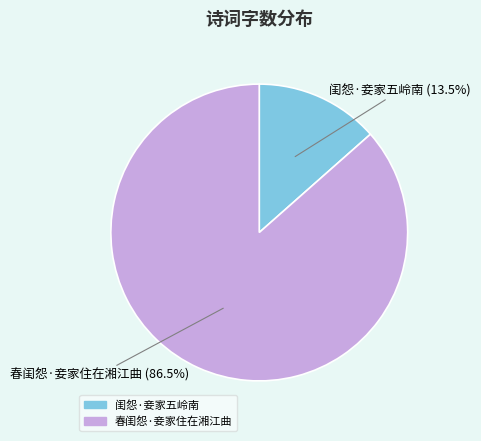

The 闺怨·妾家五岭南 slice represents 28% of the pie. True or false?

False